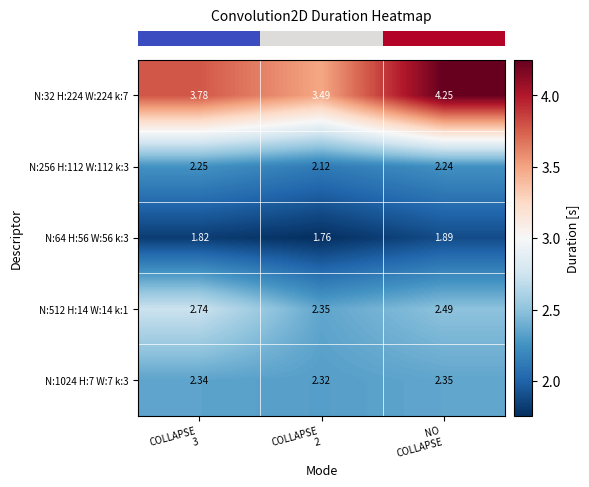

Which series has the largest range (max minus min)?

N:32 H:224 W:224 k:7